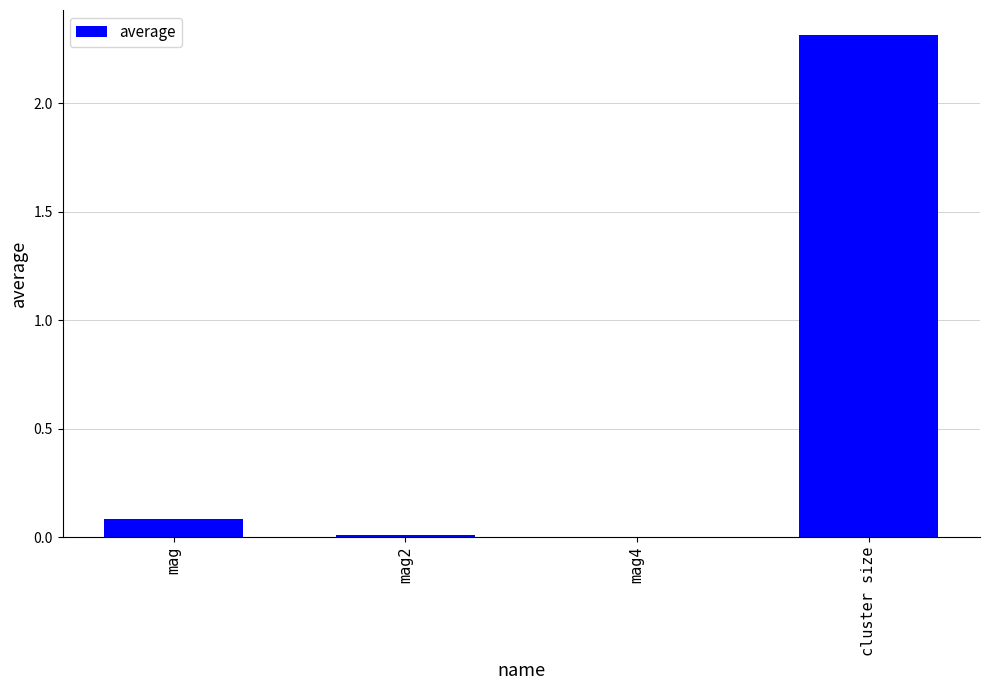

Is it true that the value at mag is 0.0?

False